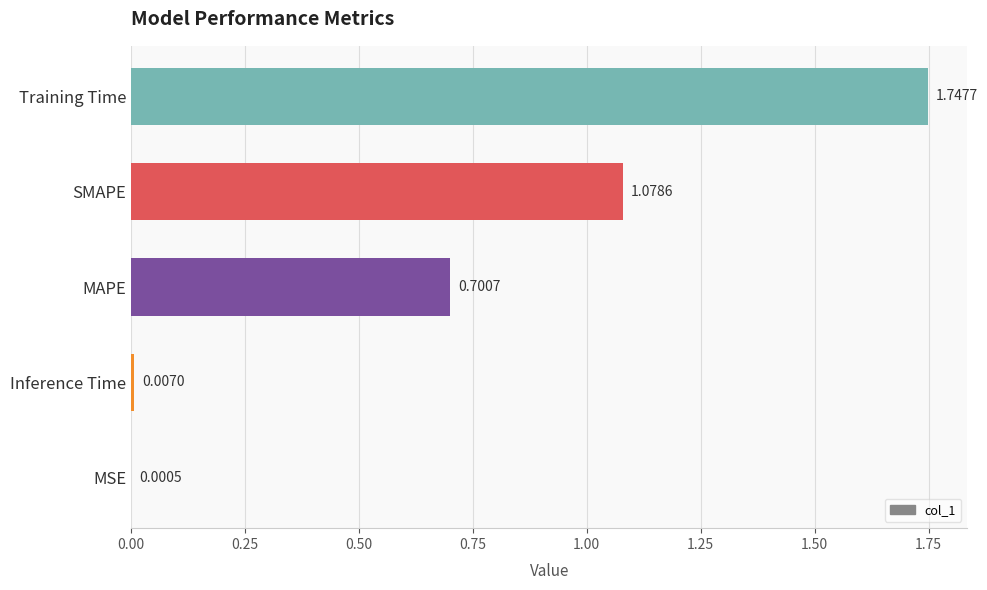

What is the sum of the values at Training Time and MAPE?

2.4